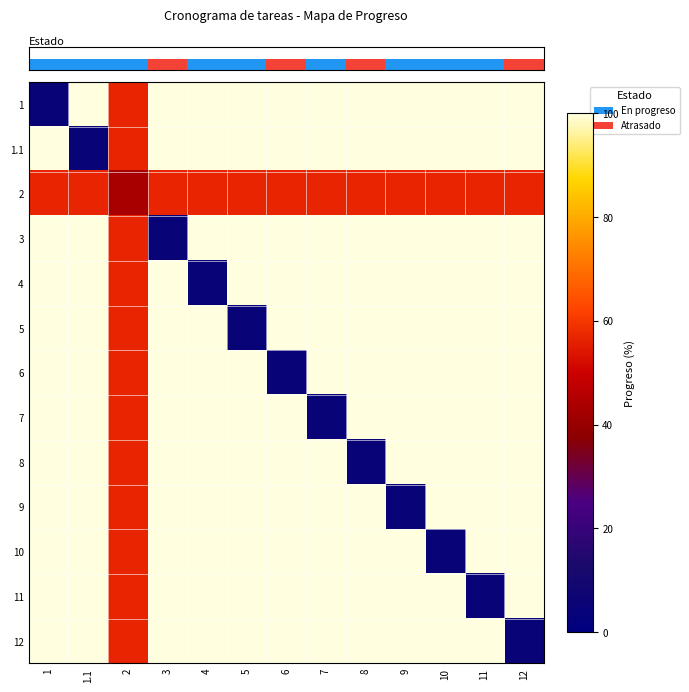

What is the greatest value displayed?

100.0